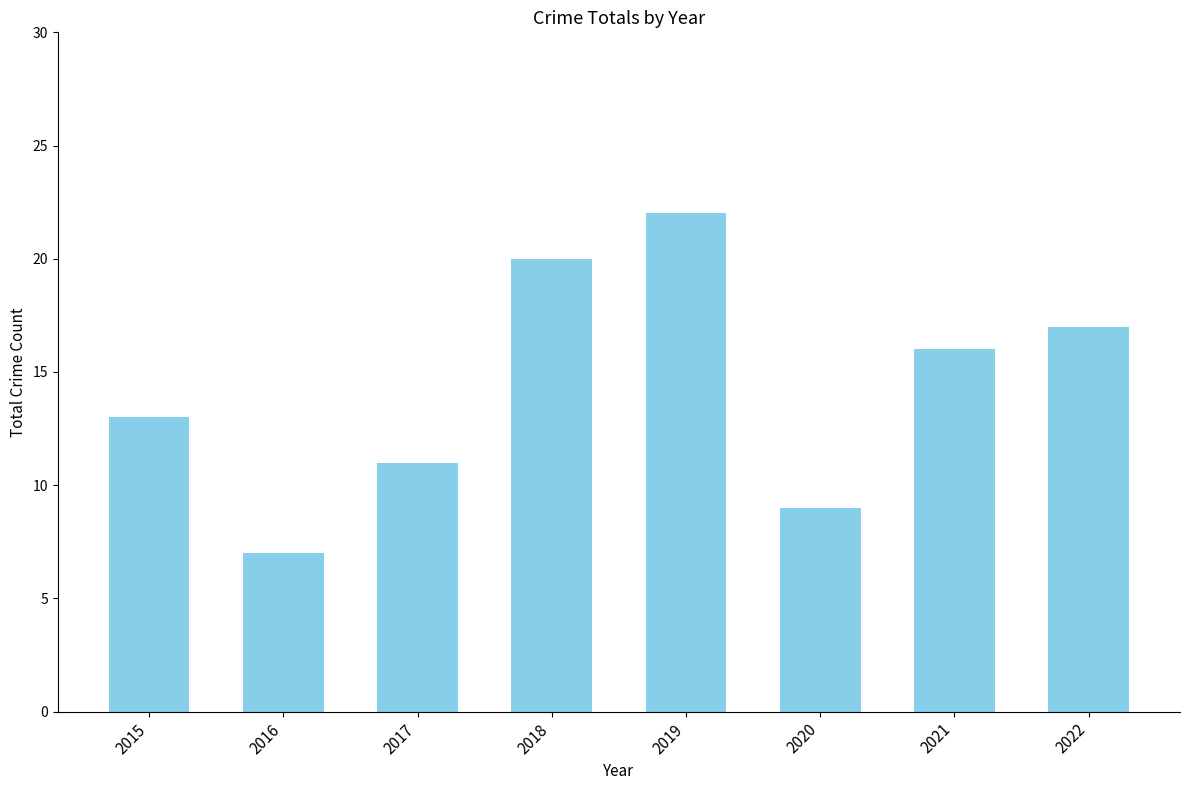

What is the value of the 2nd bar from the left?

7